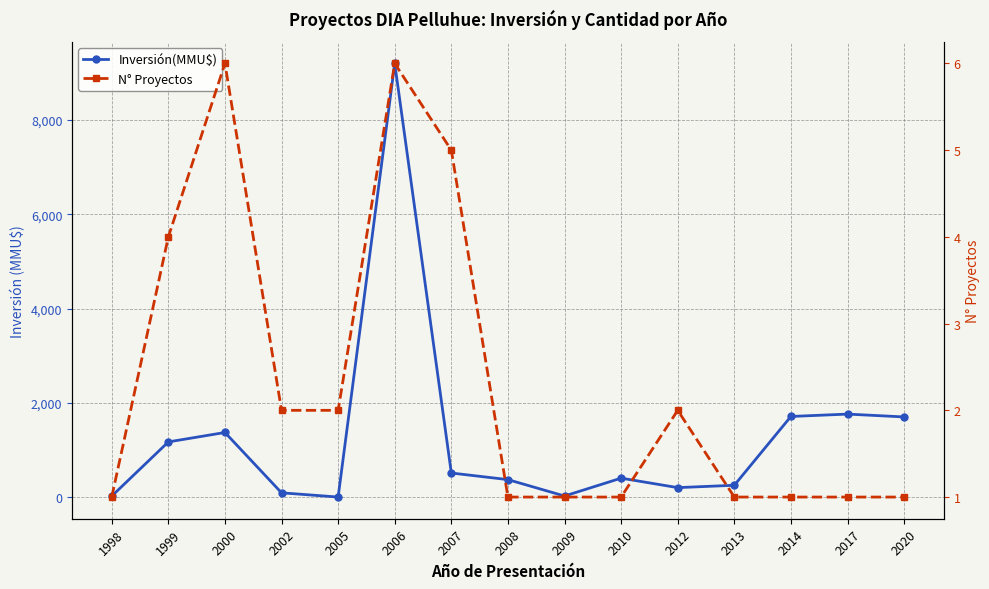

Between which two adjacent categories do N° Proyectos and Inversión(MMU$) first intersect?

2002 and 2005